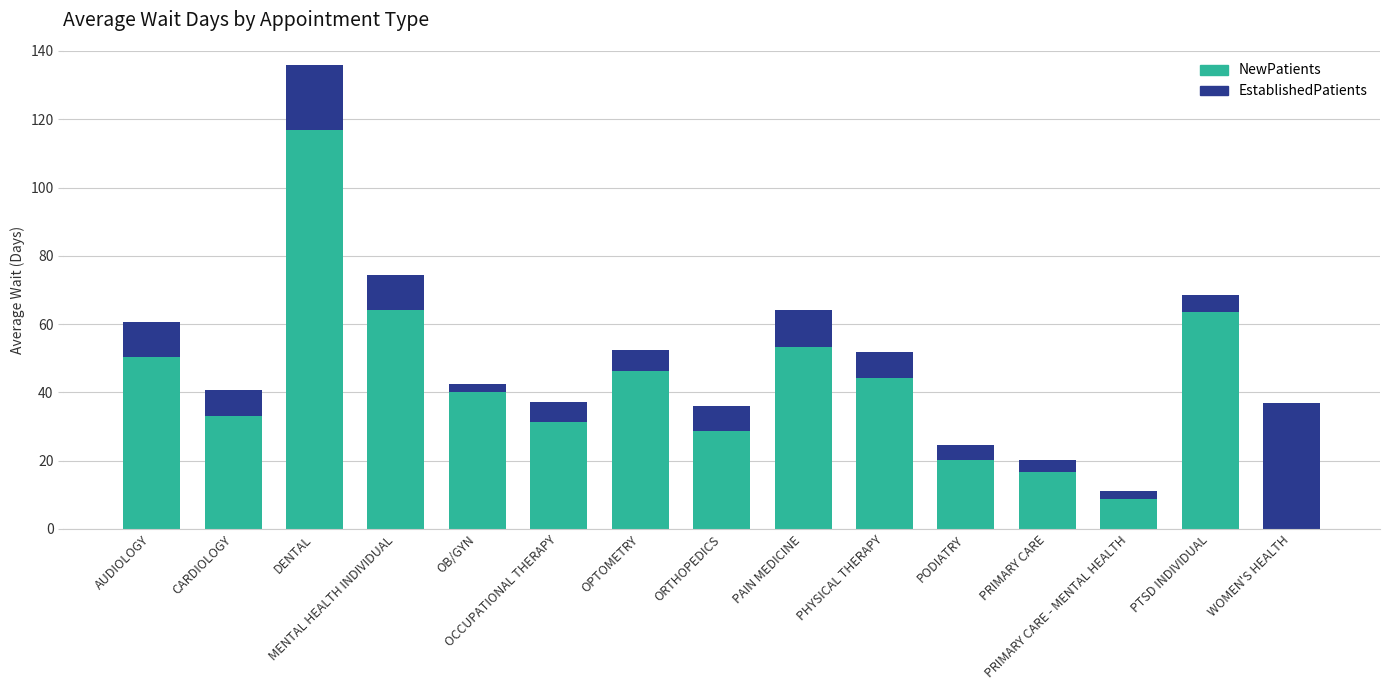

What is the maximum value for NewPatients?

116.8